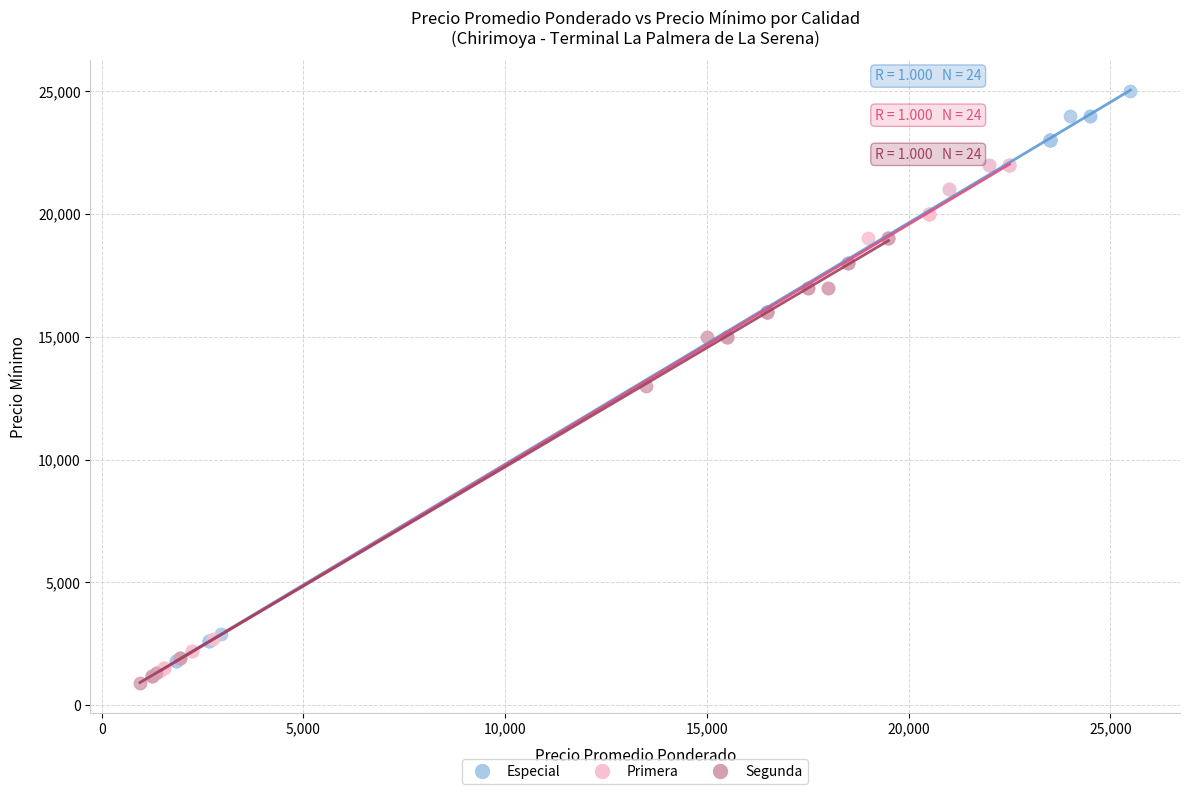

Which series reaches the minimum Y coordinate?

Segunda